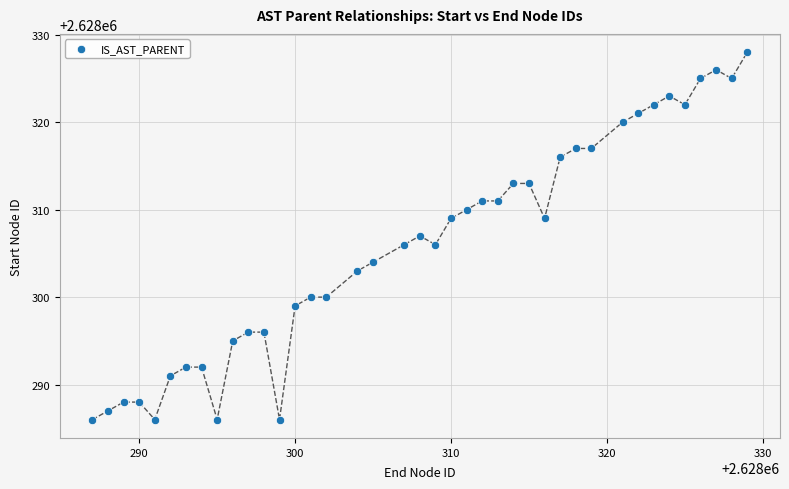

What is the range of X values (max minus min)?

42